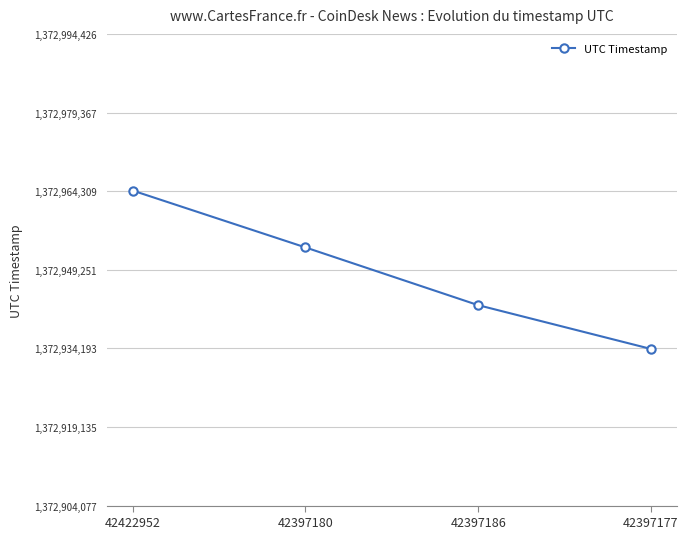

What is the value of the 1st point from the left?

1372964426